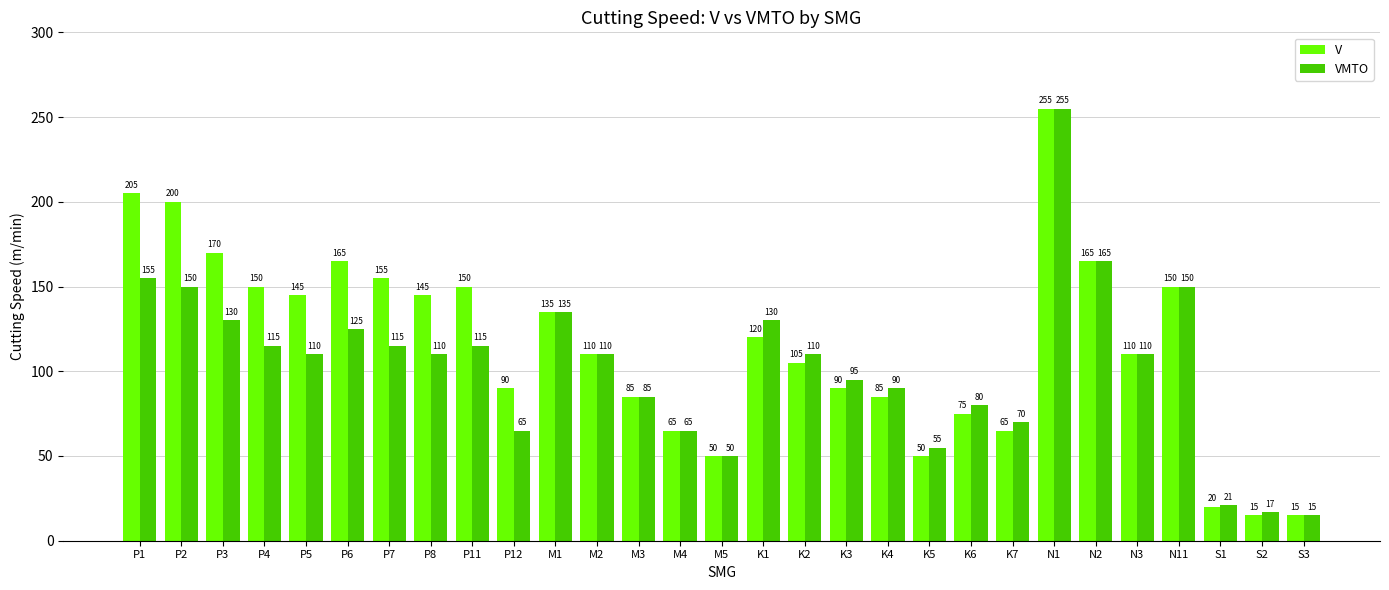

At which category does the chart reach its peak across all series?

N1